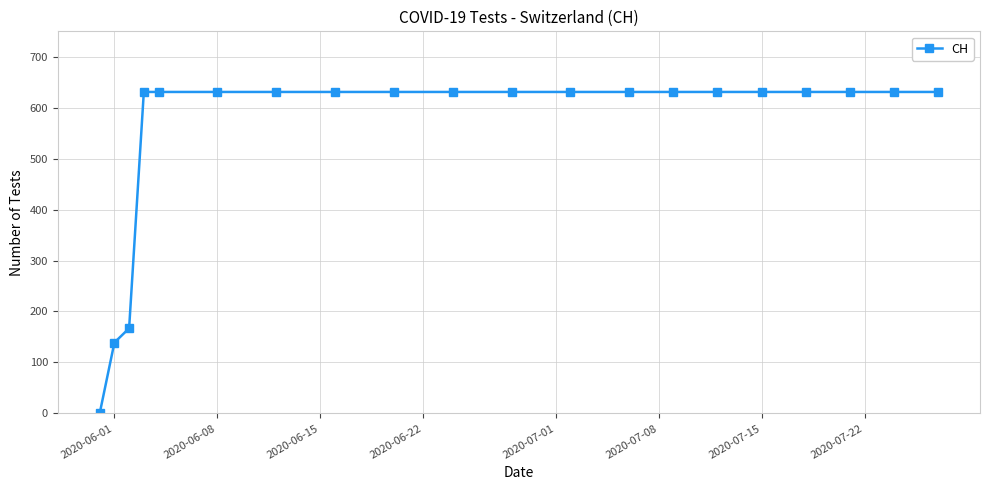

What is the value of the 16th point from the left?

631